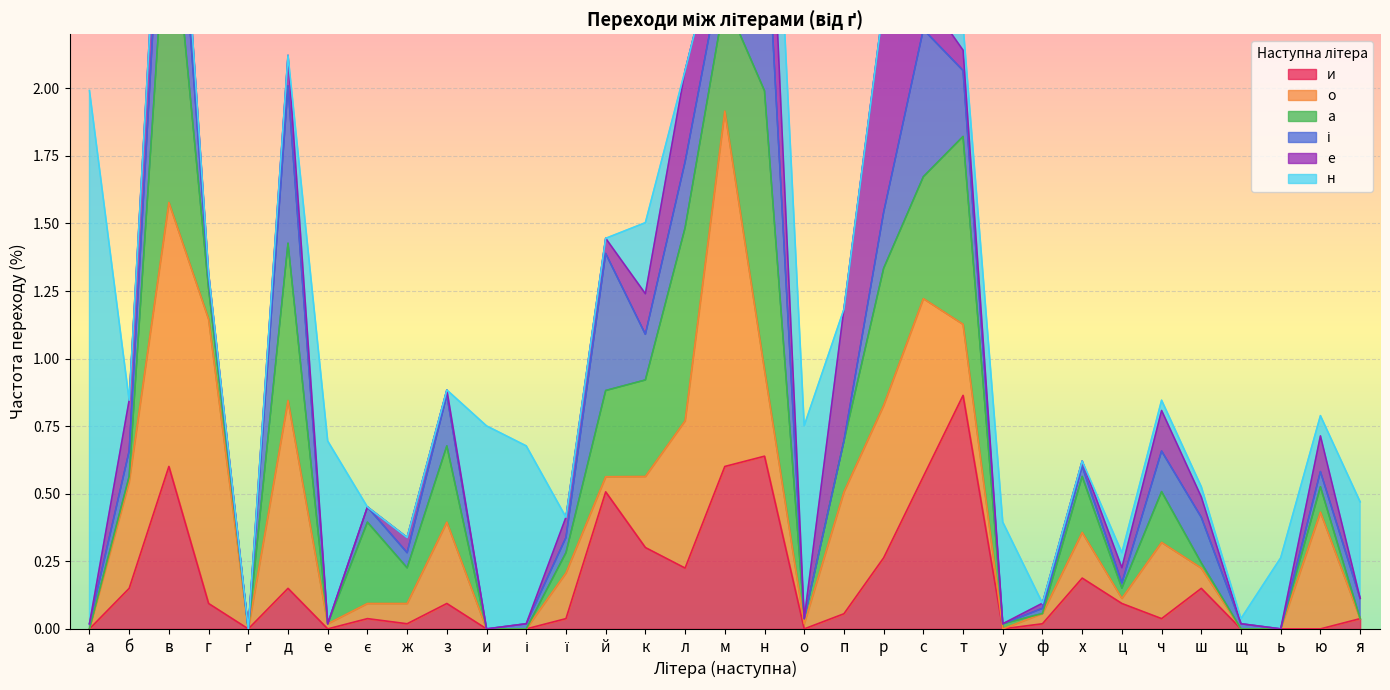

True or false: и has a value of 0.2 at м.

False